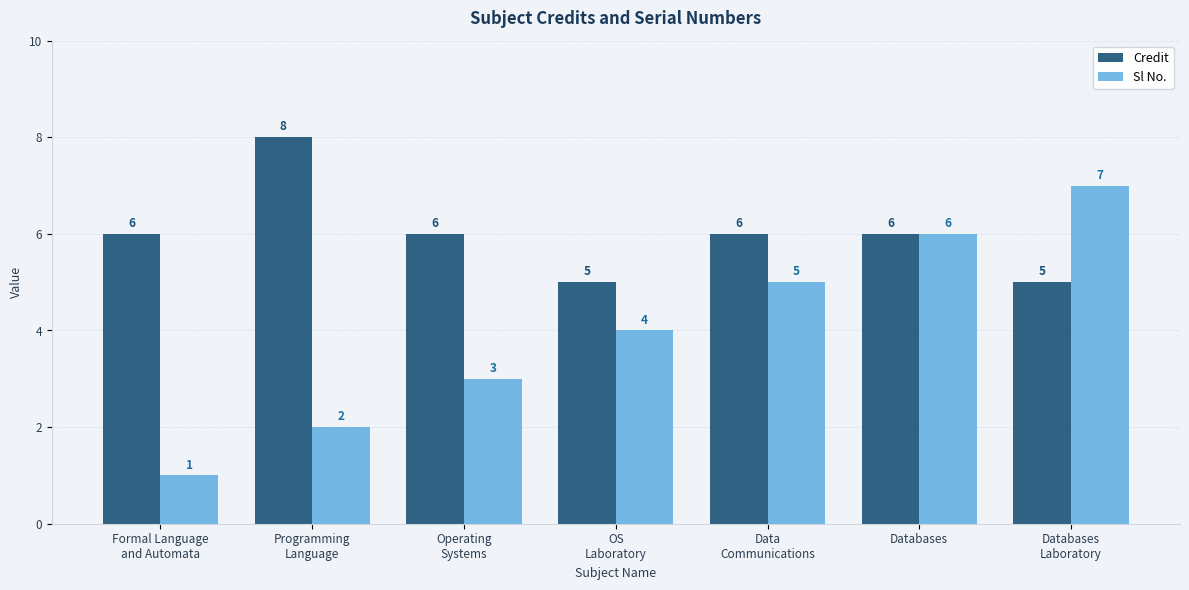

Is it true that Sl No. equals 2 at Programming
Language?

True